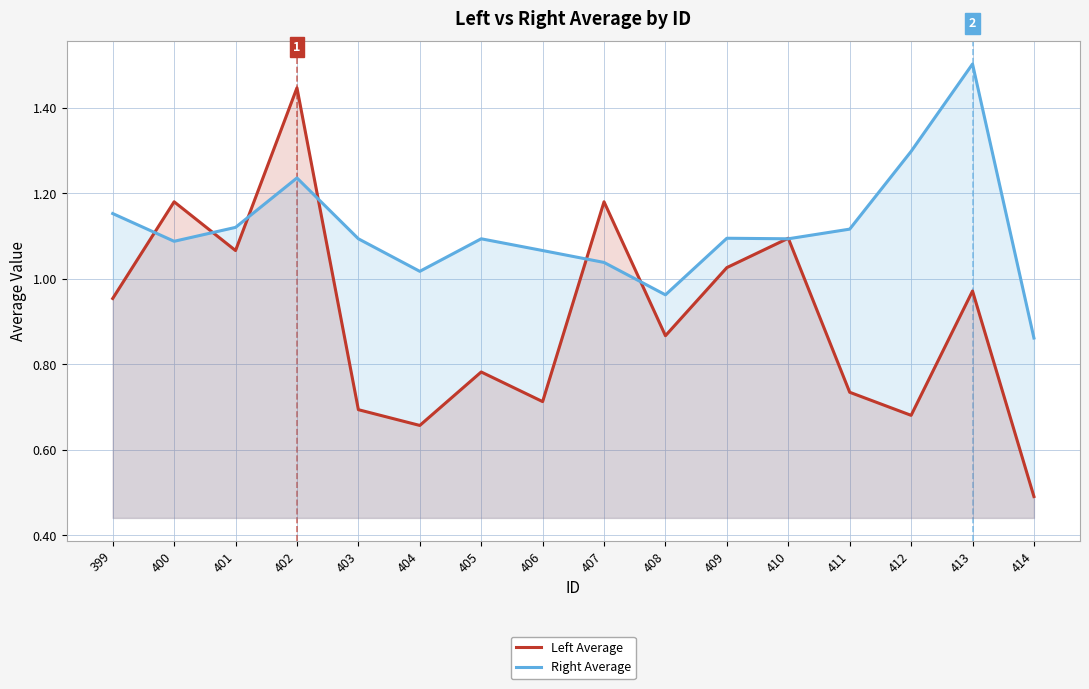

Which series changed the most between 400 and 407?

Right Average